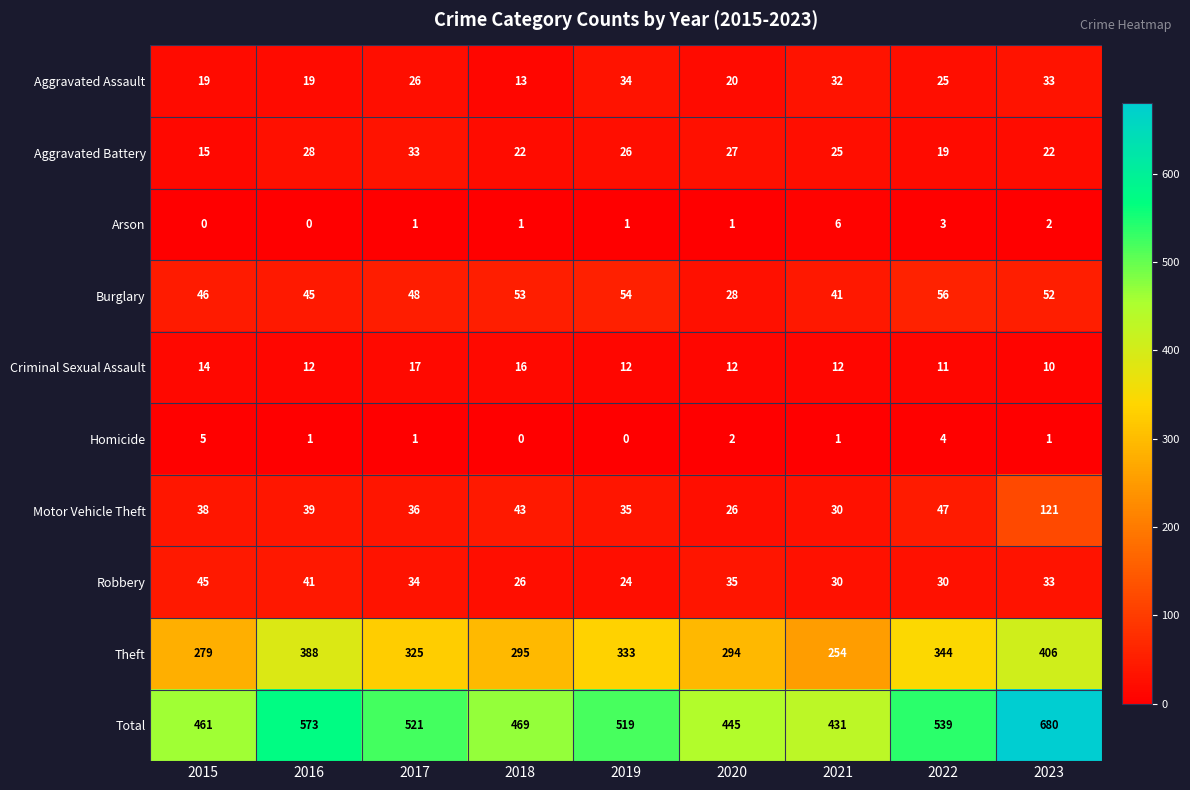

At how many categories does at least one series exceed 152?

9